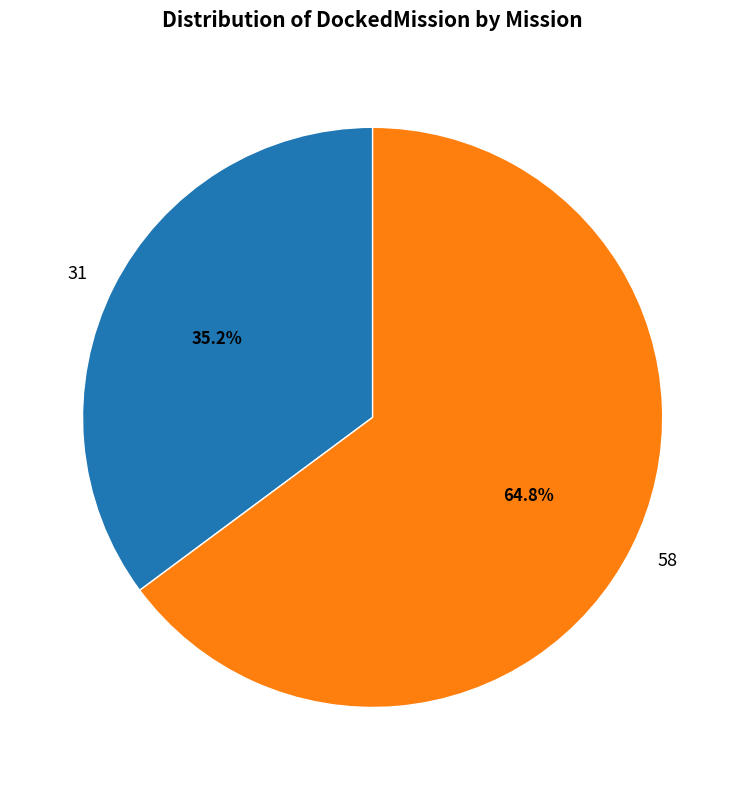

The 58 slice represents 51% of the pie. True or false?

False